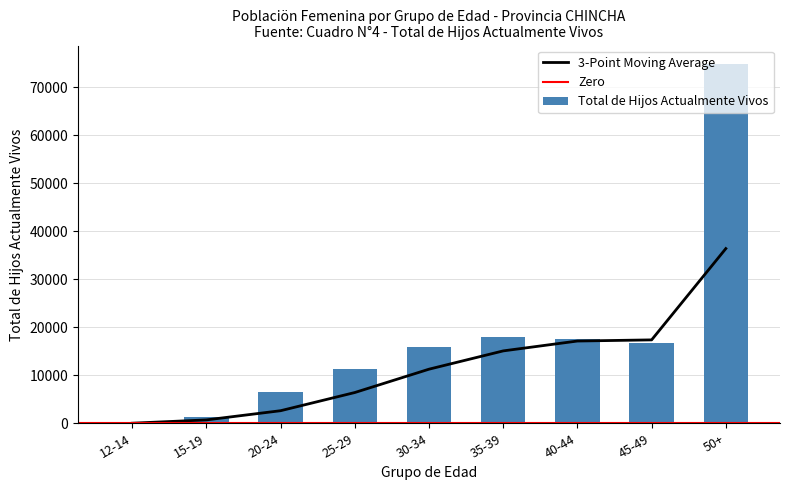

The value at 35-39 is 17887. True or false?

True